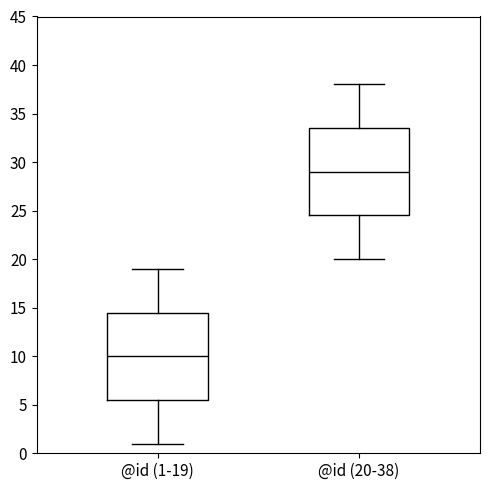

Reading left to right, transcribe this box plot: for each box, give where its median line is, the range the box spans, and where its two whiskers end, as read against the y-axis. The values are not printed on the chart, so give them approximately, as read against the axis.

@id (1-19): median 10.0, box 5.5 to 14.5, whiskers 1.0 to 19.0
@id (20-38): median 29.0, box 24.5 to 33.5, whiskers 20.0 to 38.0